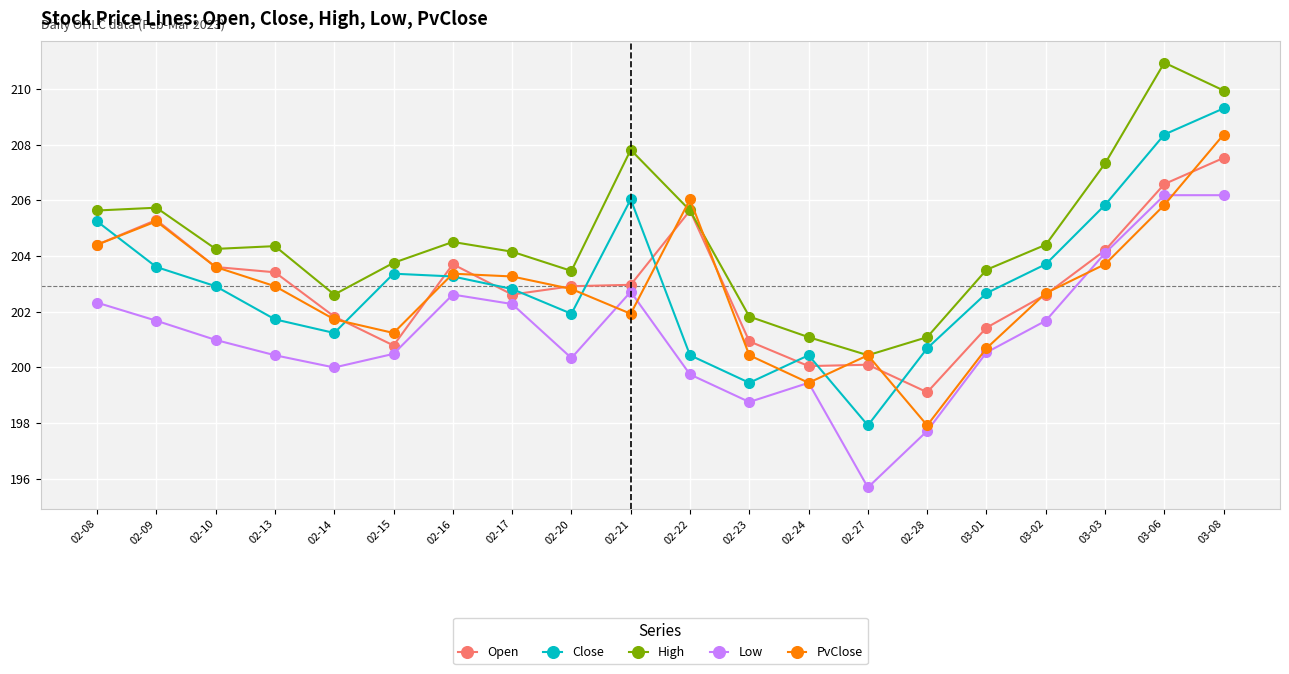

The Close series shows 203.7 at 03-02. True or false?

True